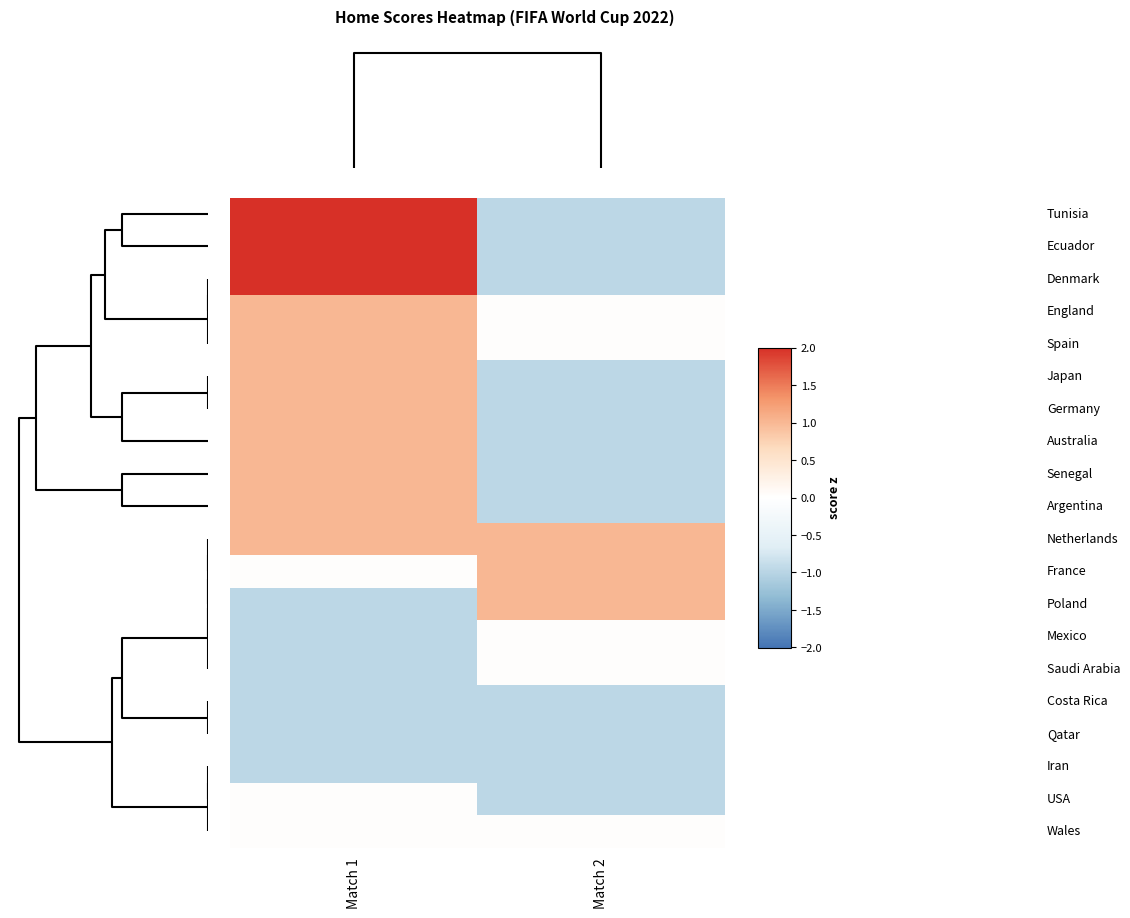

What is the smallest value displayed?

-1.0